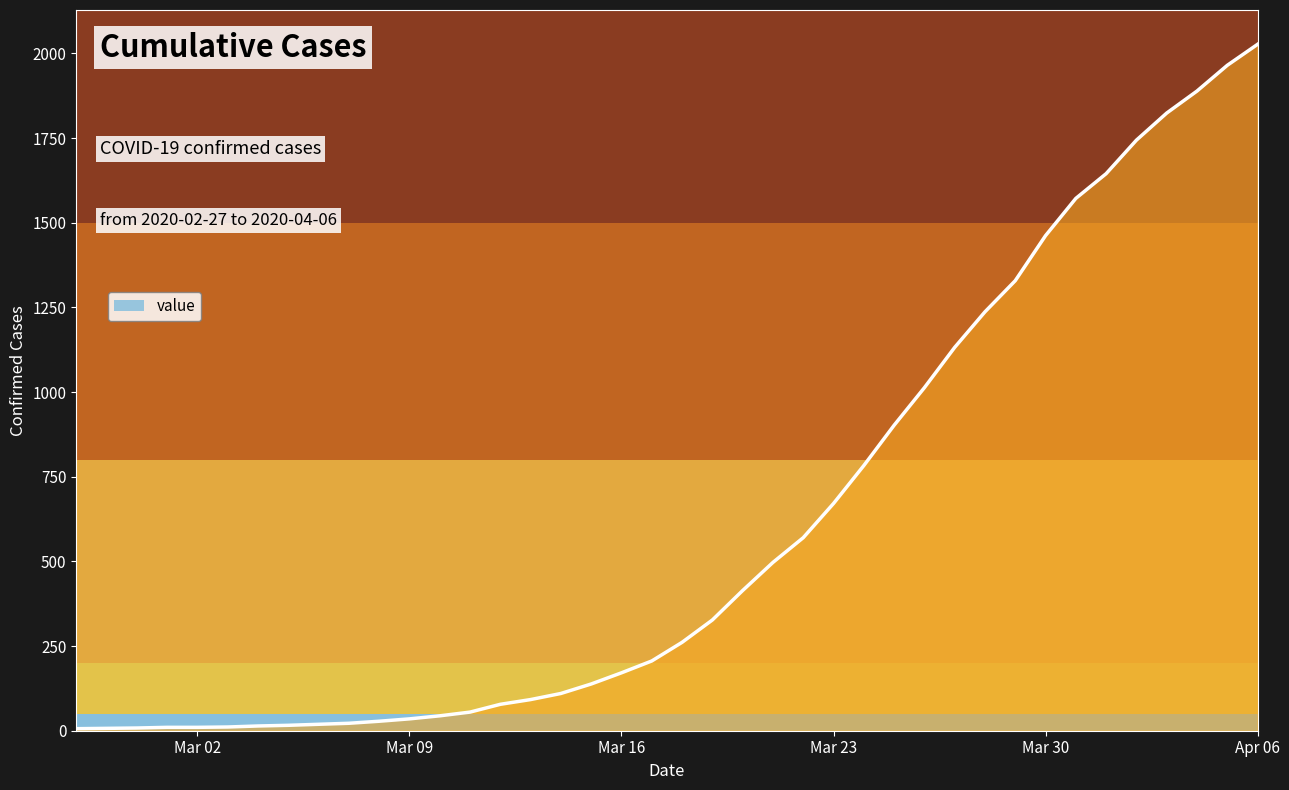

What is the greatest value displayed?

2027